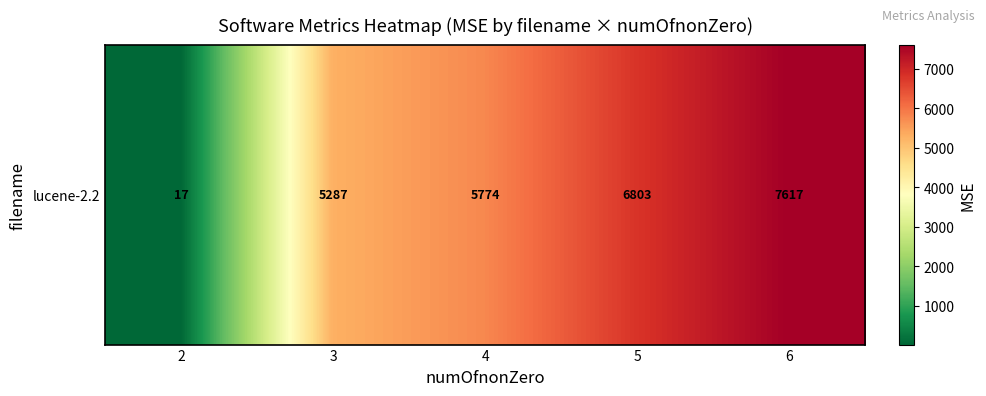

Reading right to left, transcribe all the data shown in this chart.

6=7616.8	5=6803.4	4=5774.1	3=5287.0	2=16.5